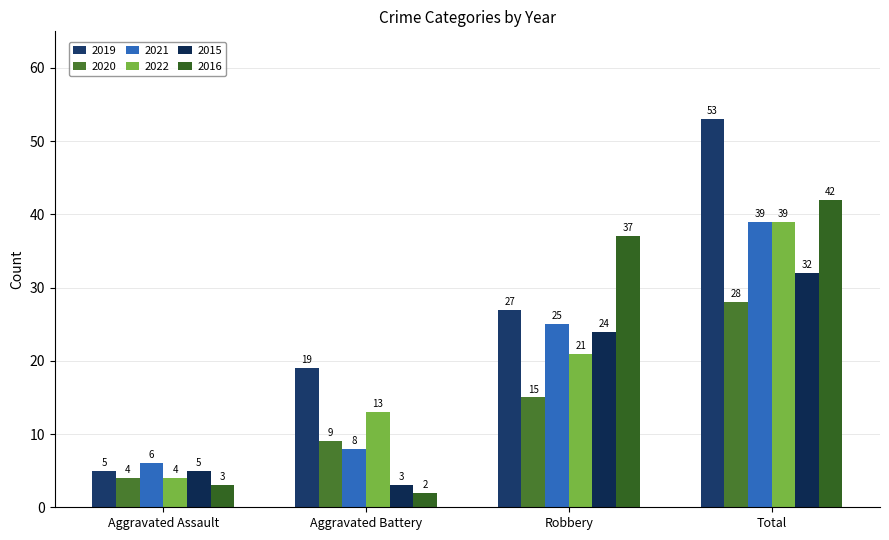

What is the sum of the 2020 values at Aggravated Battery and Robbery?

24